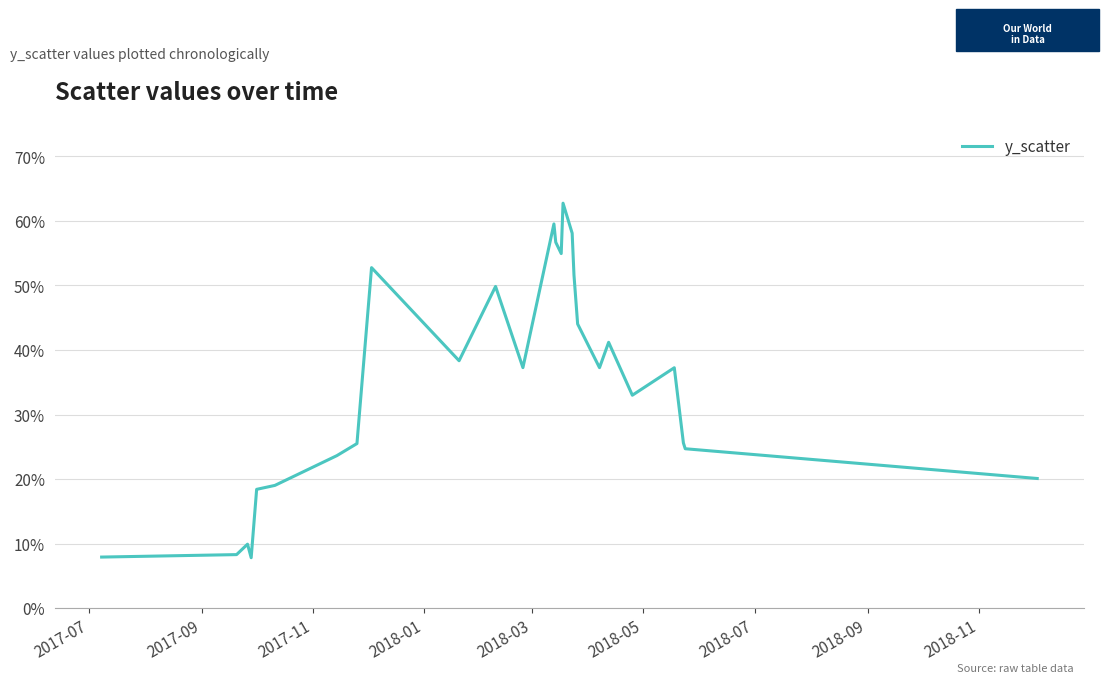

Does the chart display data point markers on the line(s)?

No